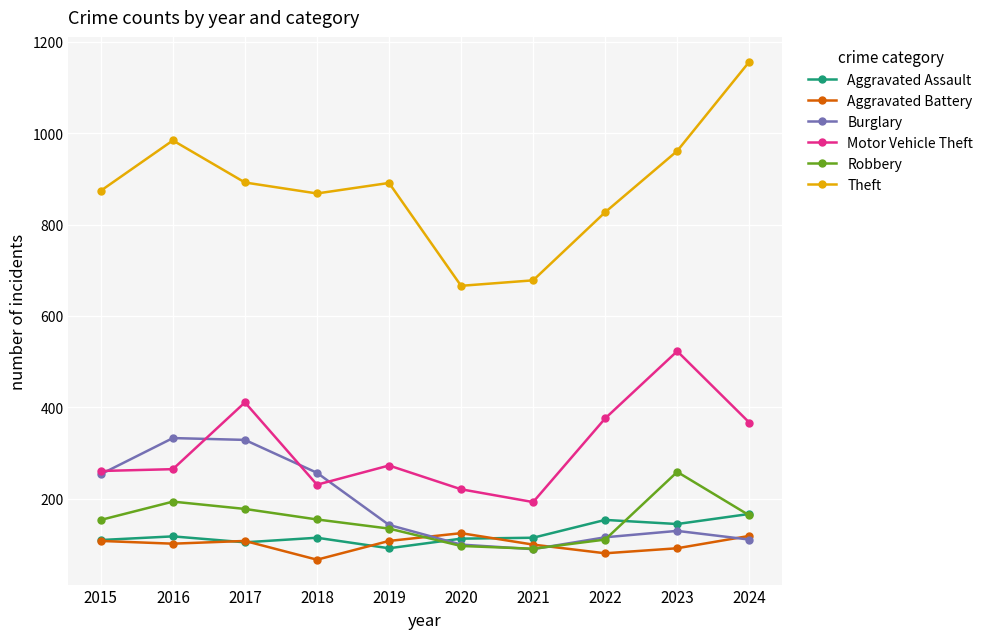

What is the sum of all Motor Vehicle Theft values?

3121